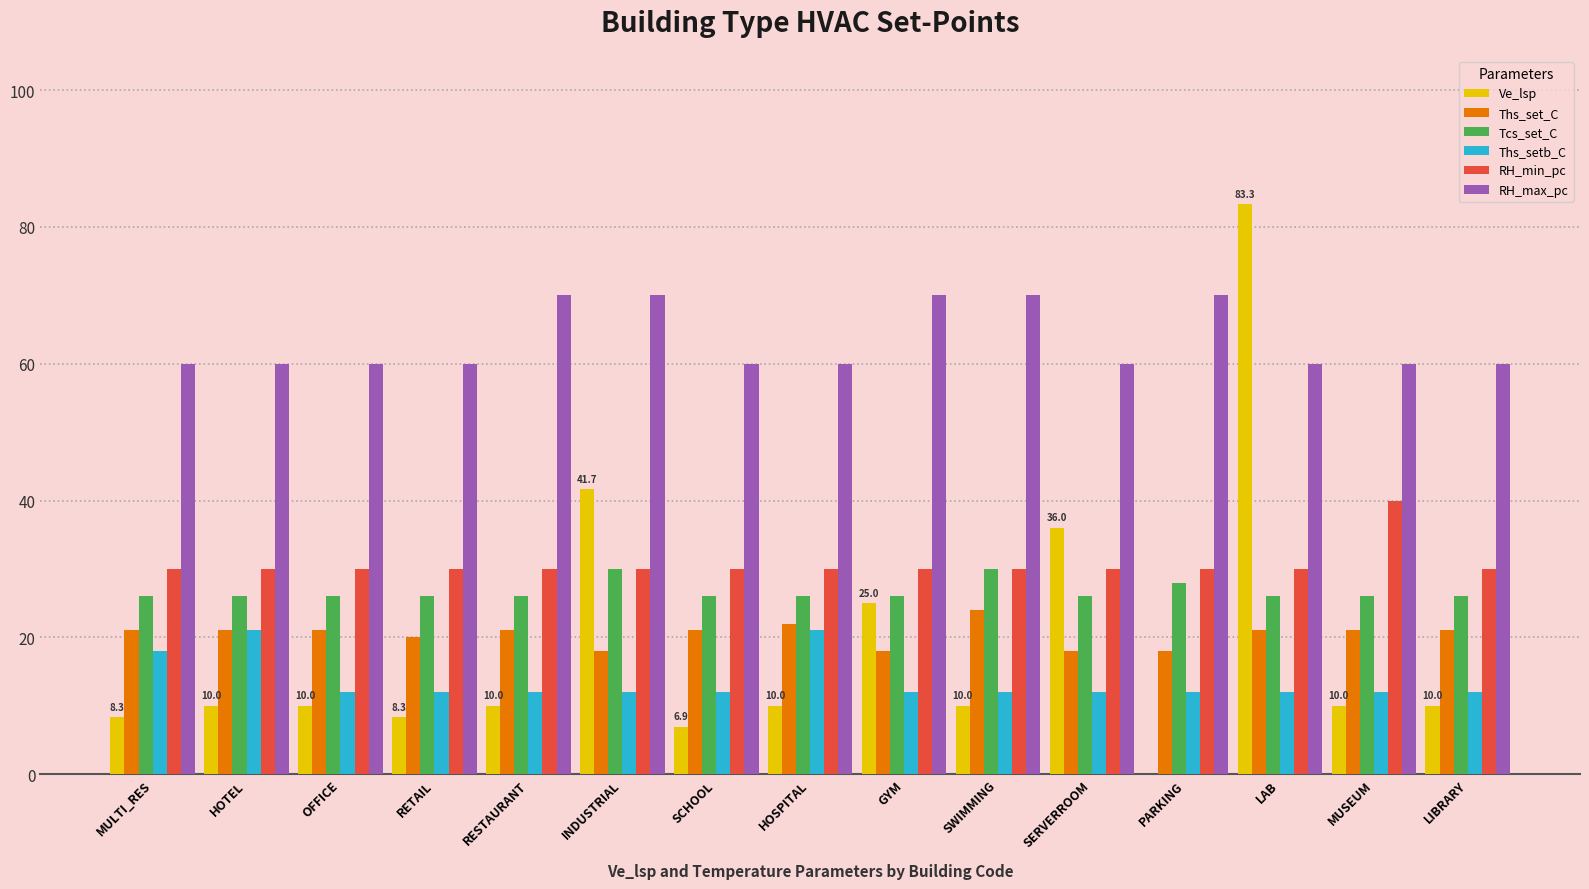

How many groups of bars are there?

15